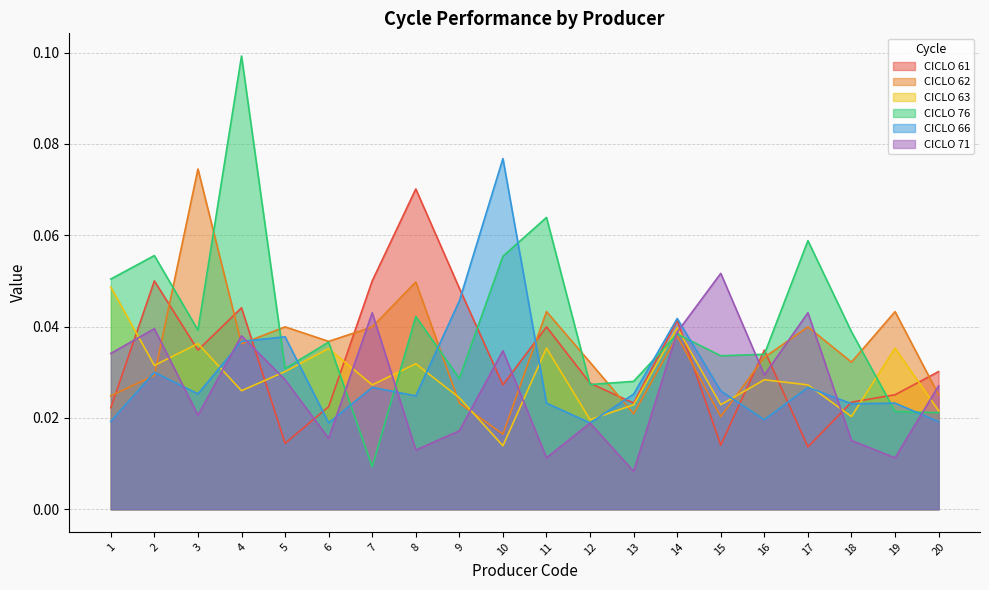

Count the CICLO 61 values in the range 0 to 1.

20